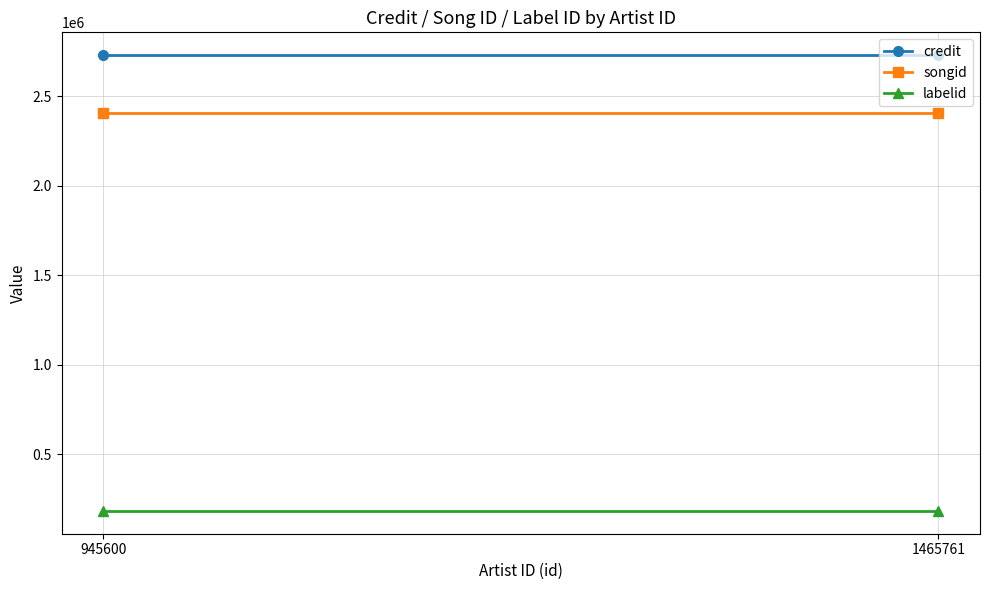

Which series has the largest range (max minus min)?

credit